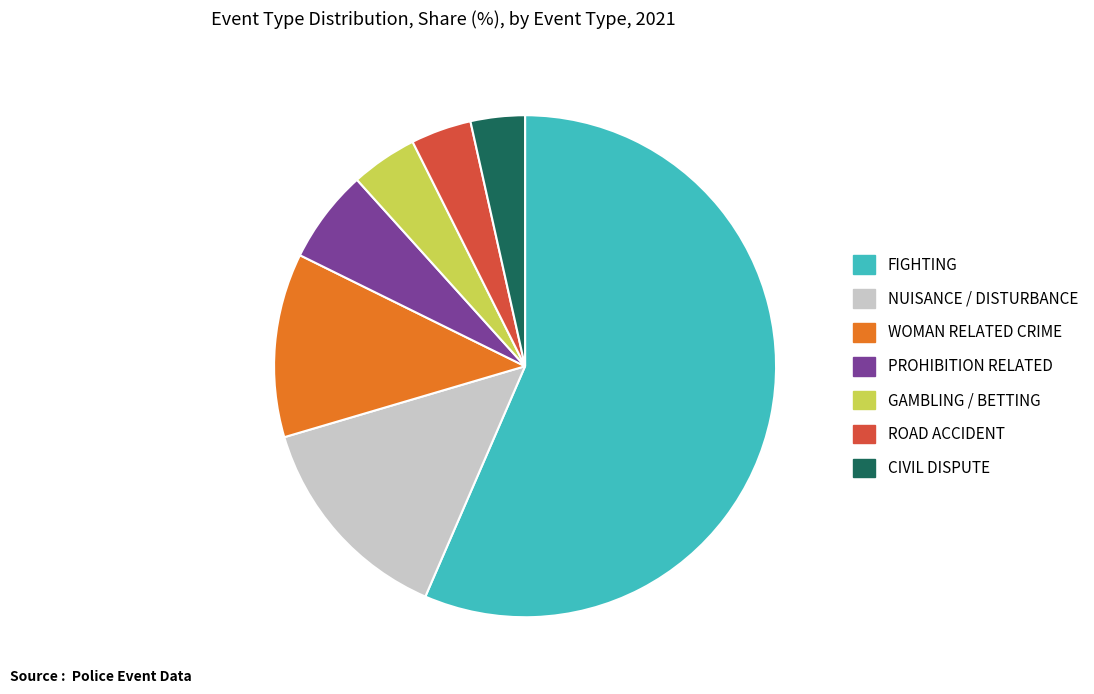

Does NUISANCE / DISTURBANCE account for over 50% of the chart?

No